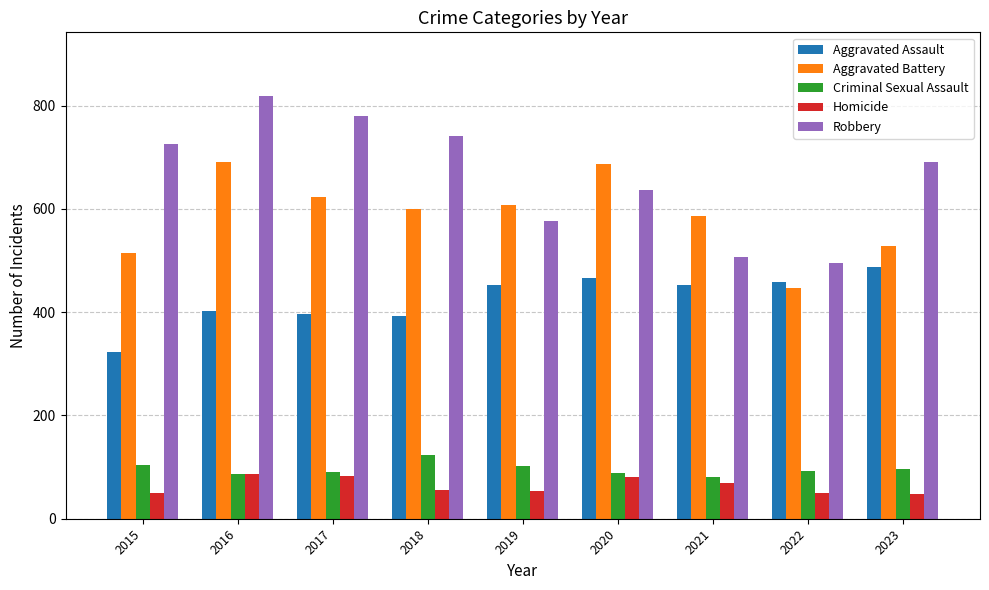

What is the difference between the second highest and minimum values in the Aggravated Battery series?

240